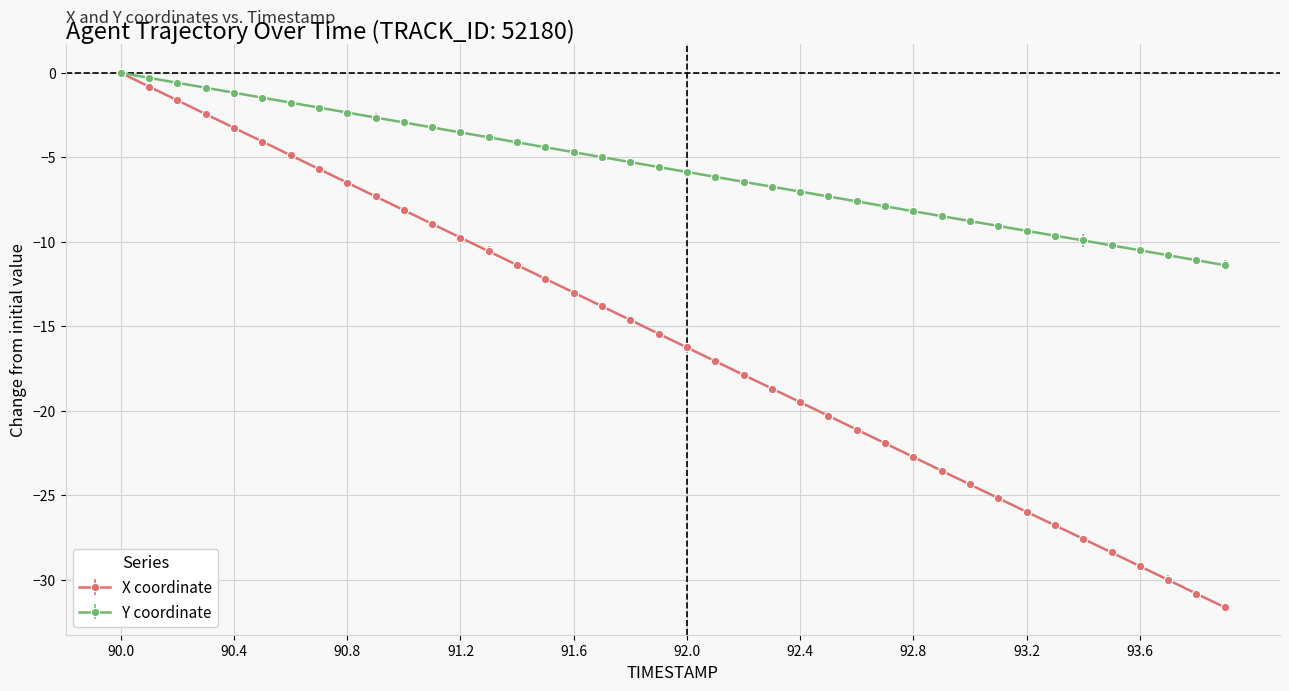

What is the value of the Y coordinate point at the 37th from the left?

-10.5